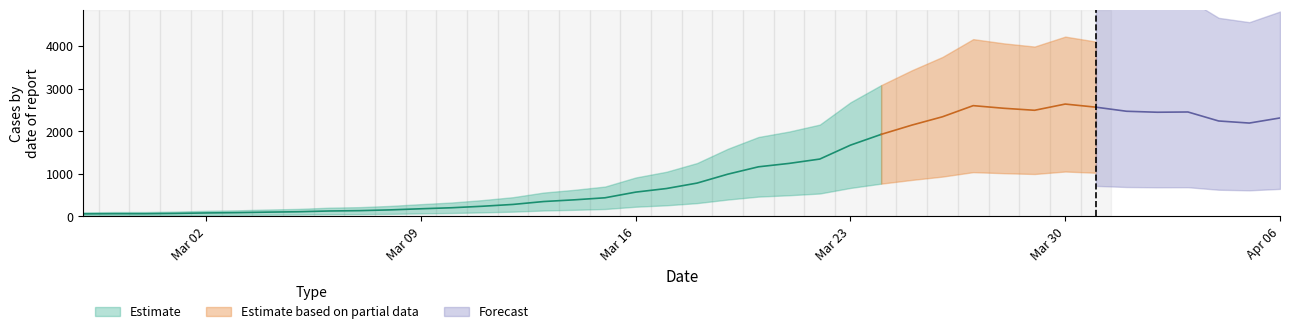

What is the change in value from 2020-03-03 to 2020-03-17?

+566